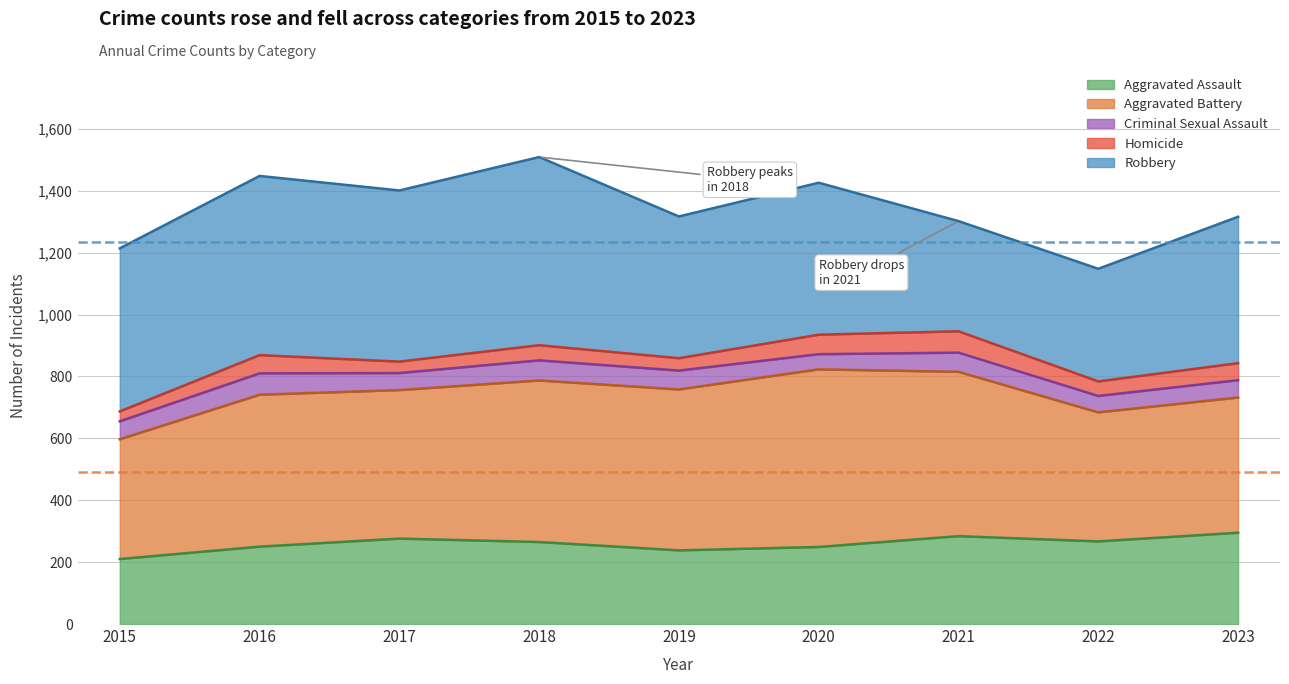

What is the average value of the Avg Robbery series?

489.9